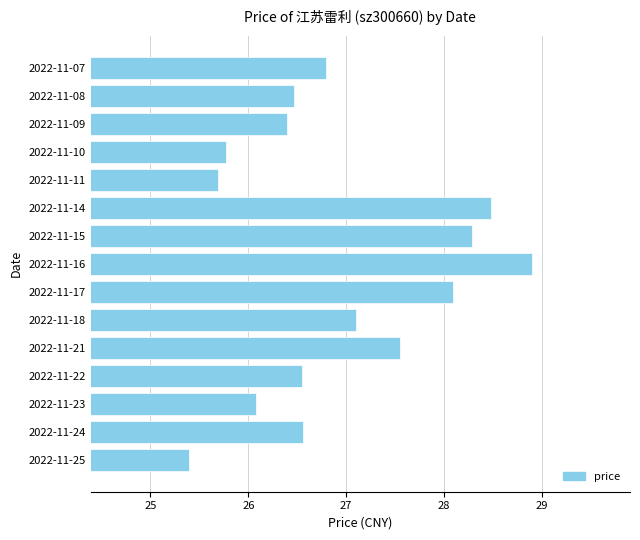

Which label corresponds to the largest value in the chart?

2022-11-16